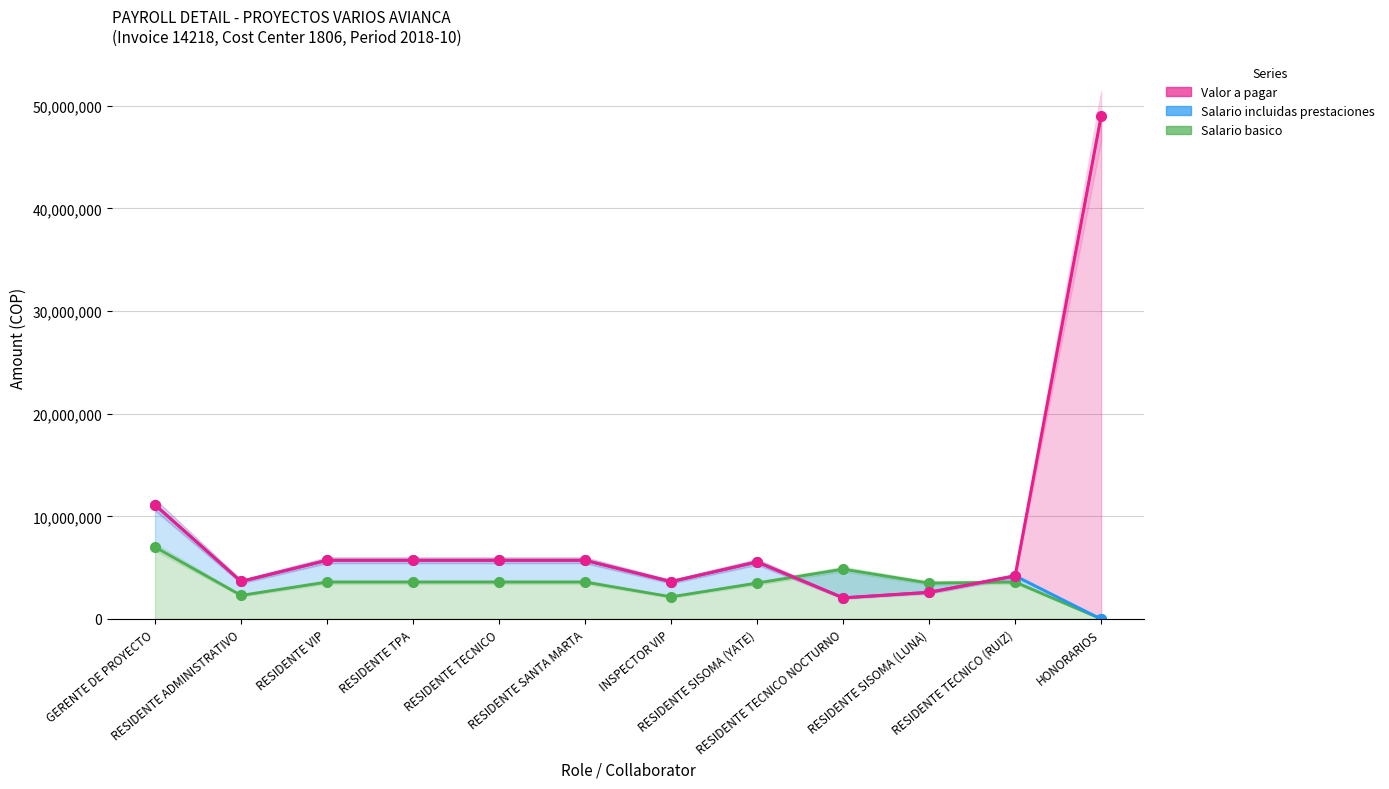

Rank the series at RESIDENTE TECNICO from lowest to highest value.

Salario basico, Valor a pagar, Salario incluidas prestaciones